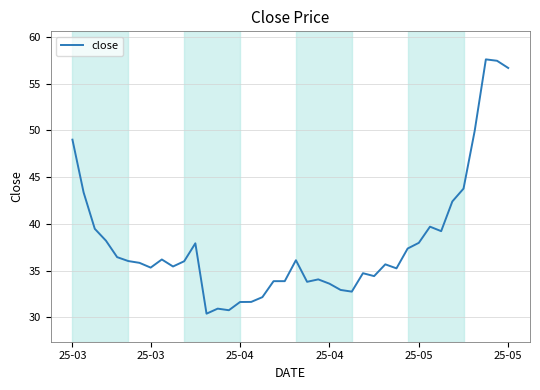

What is the difference between the maximum and minimum values?

27.2